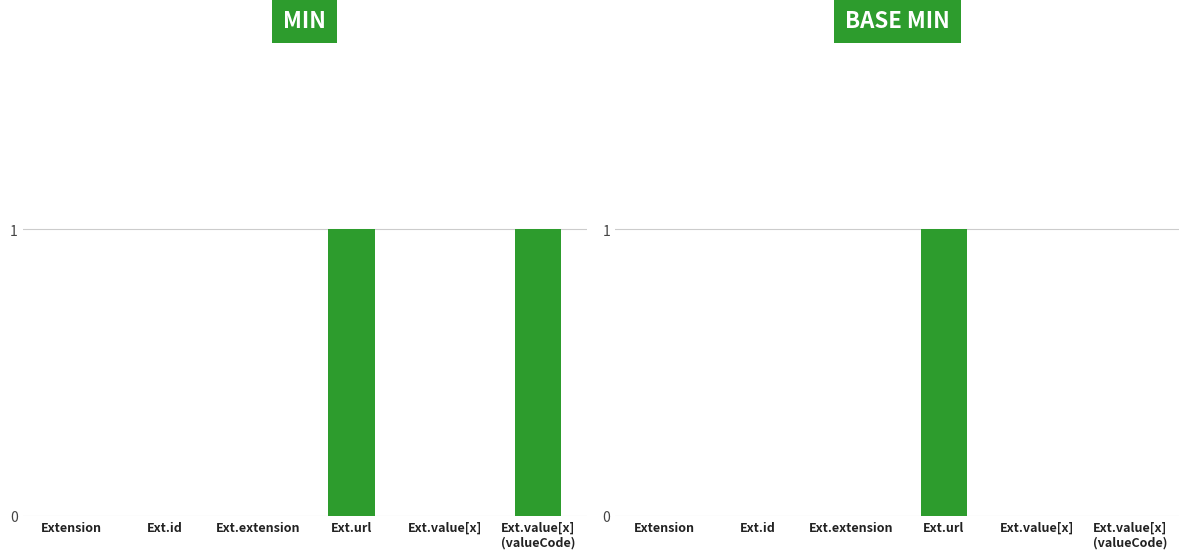

The value of Base Min at Extension is 1. True or false?

False